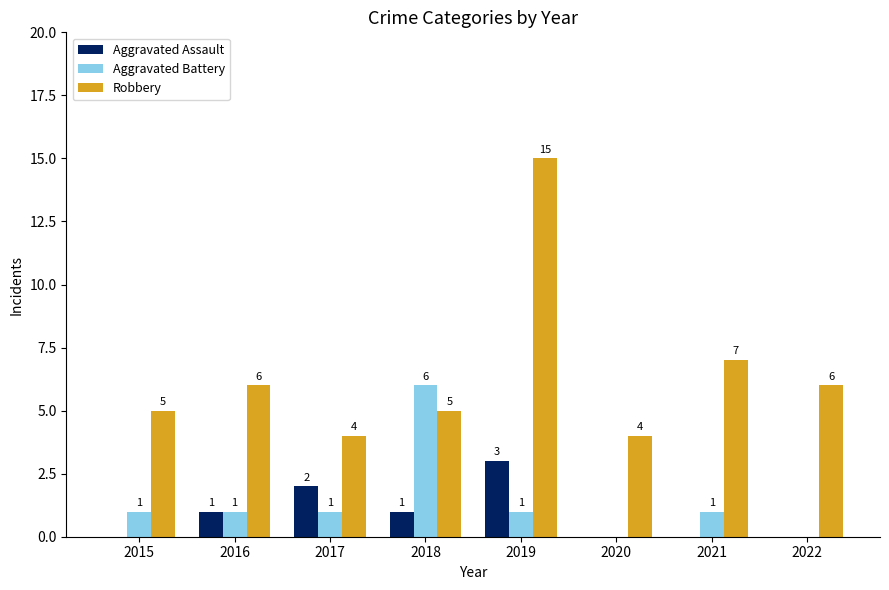

Where is Robbery nearest to the value 9?

2021